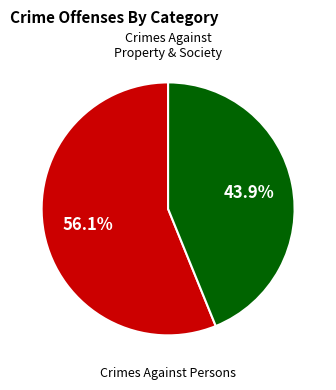

Is there a majority slice in this chart?

Yes